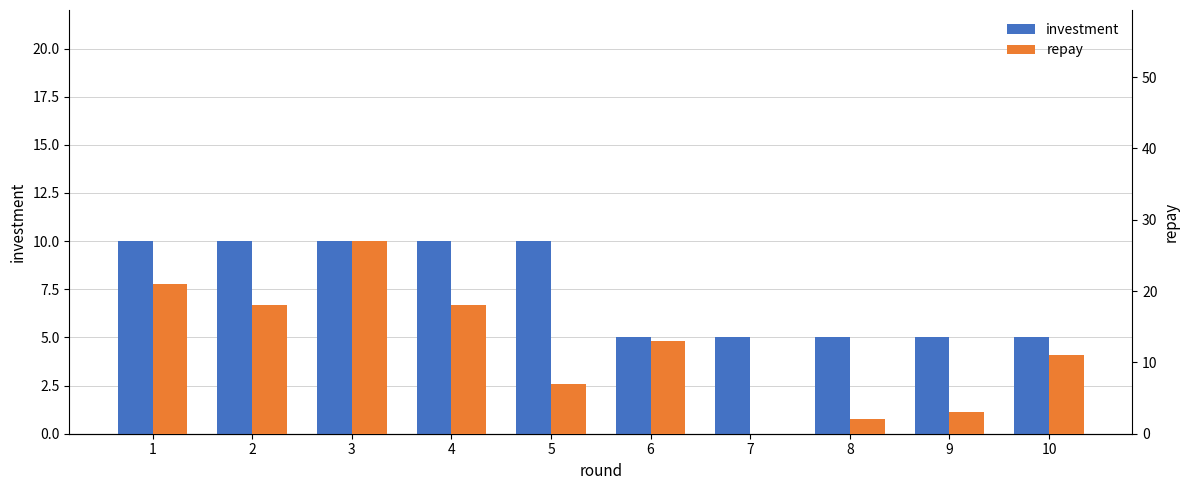

List the labels in order of investment value, smallest first.

6, 7, 8, 9, 10, 1, 2, 3, 4, 5